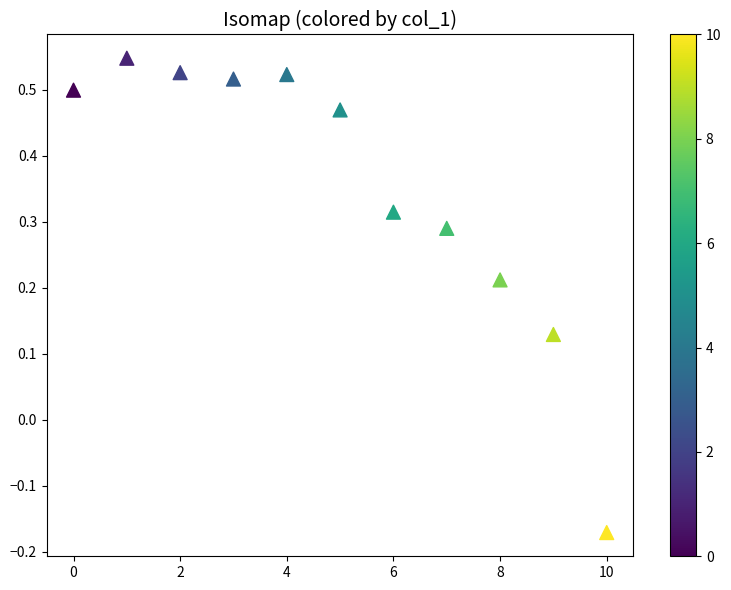

What is the range of Y values (max minus min)?

0.7